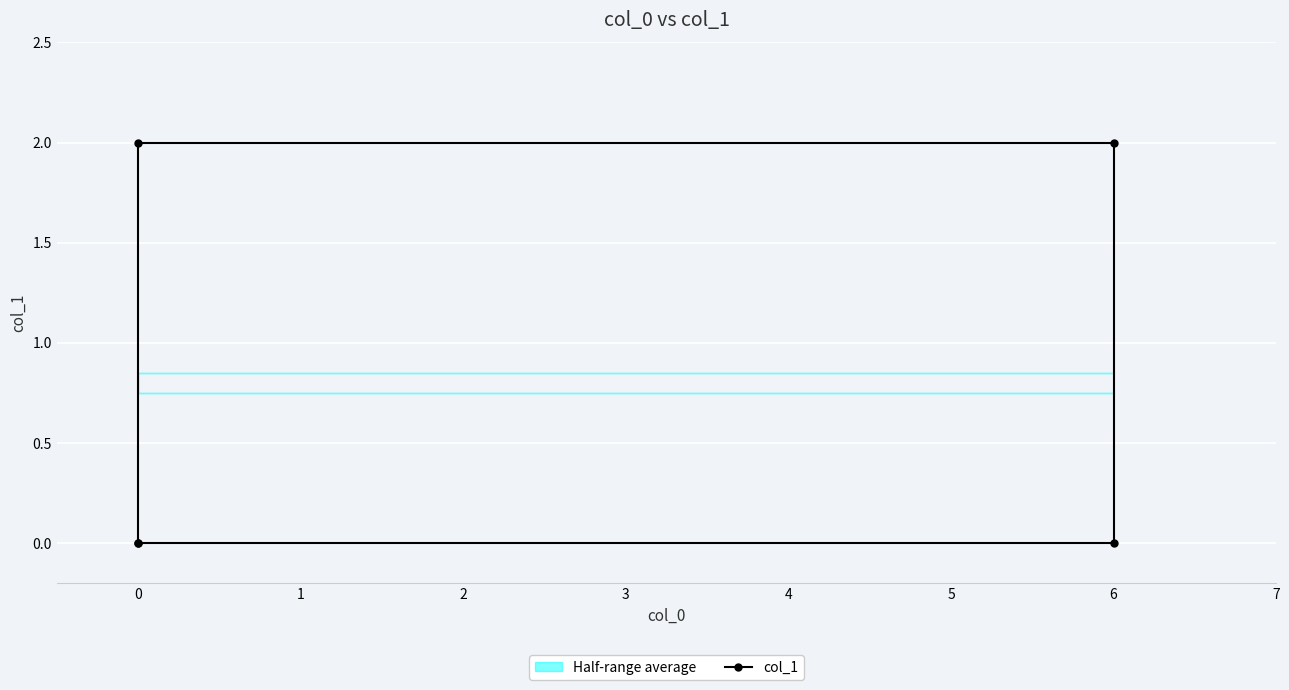

The value at 0 is 1. True or false?

False